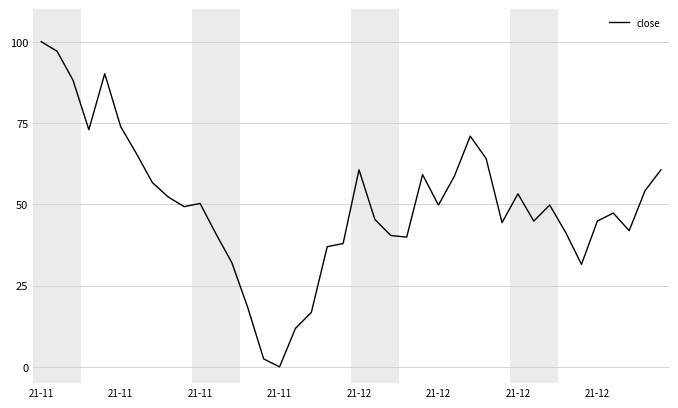

What is the maximum value shown in the chart?

100.0